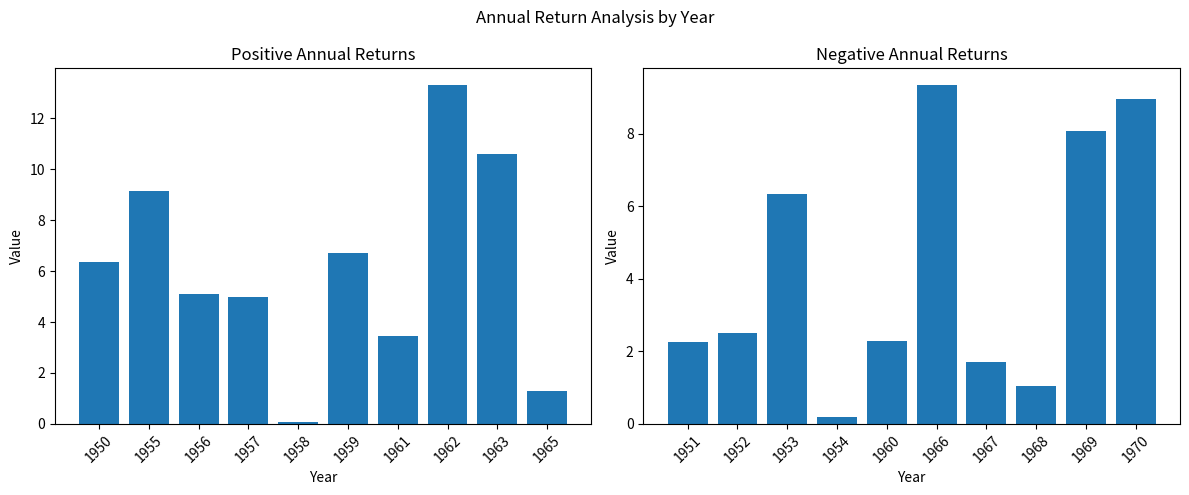

What is the value of the Positive Annual Returns bar at the 6th from the left?

6.7